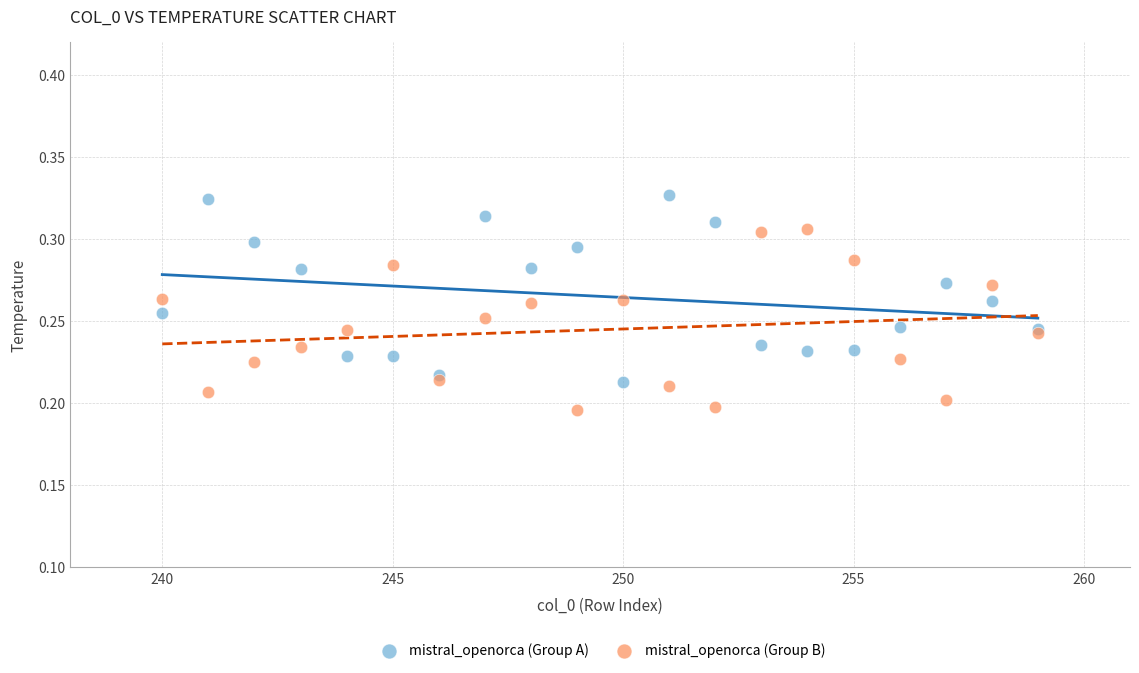

Which series reaches the minimum Y coordinate?

mistral_openorca (Group B)